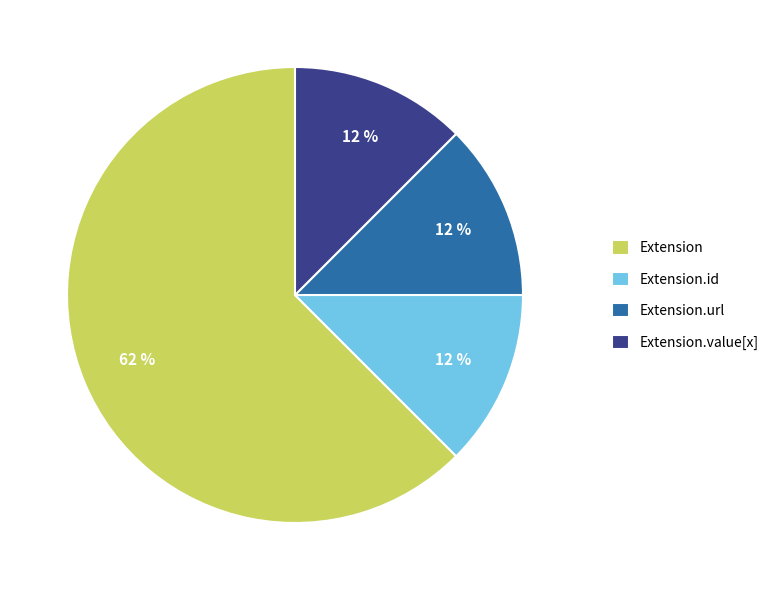

Which slice is the largest?

Extension